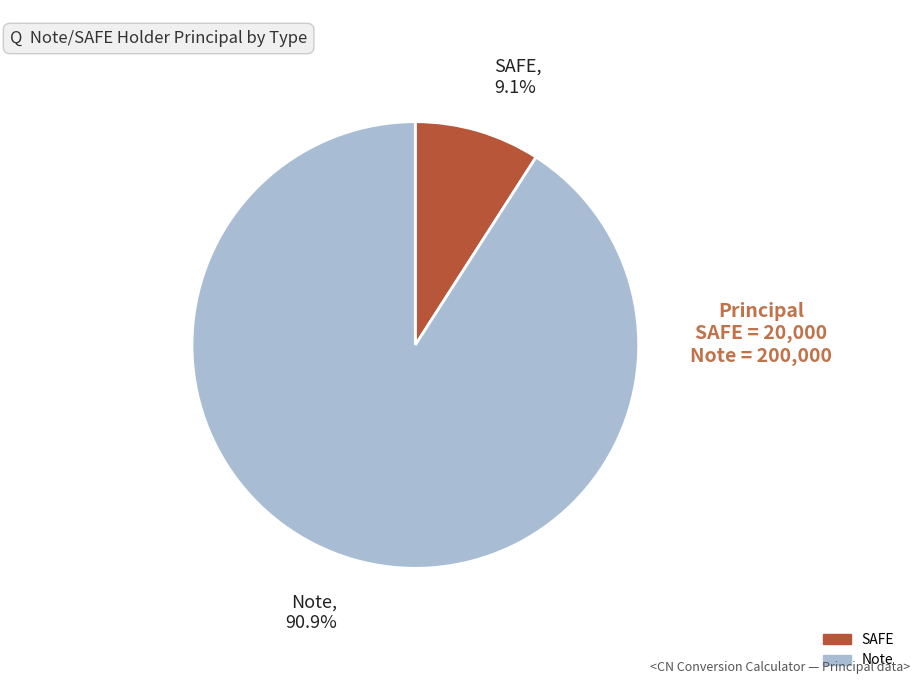

Combined, do SAFE and Note account for over 50%?

Yes